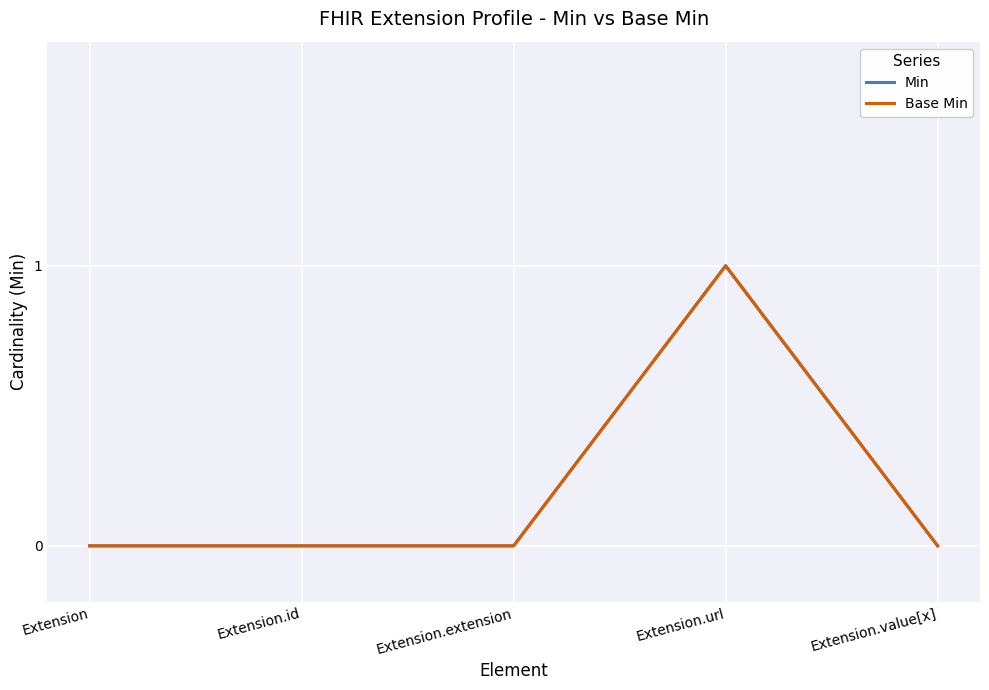

Is this an area chart (filled region under the line)?

No